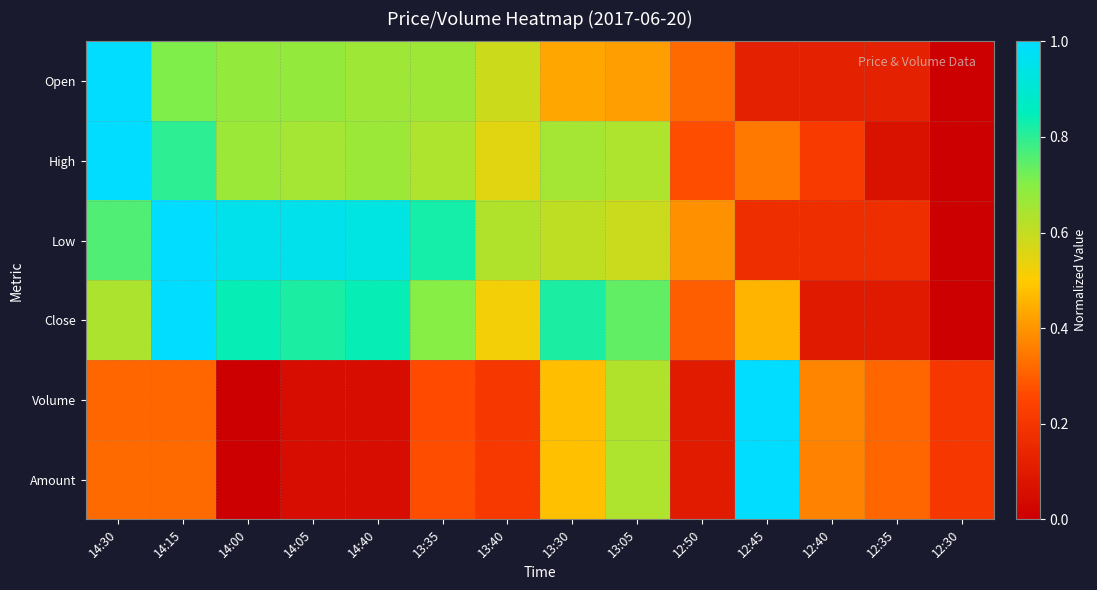

Rank the series by their maximum value, from highest to lowest.

Open, High, Low, Close, Volume, Amount